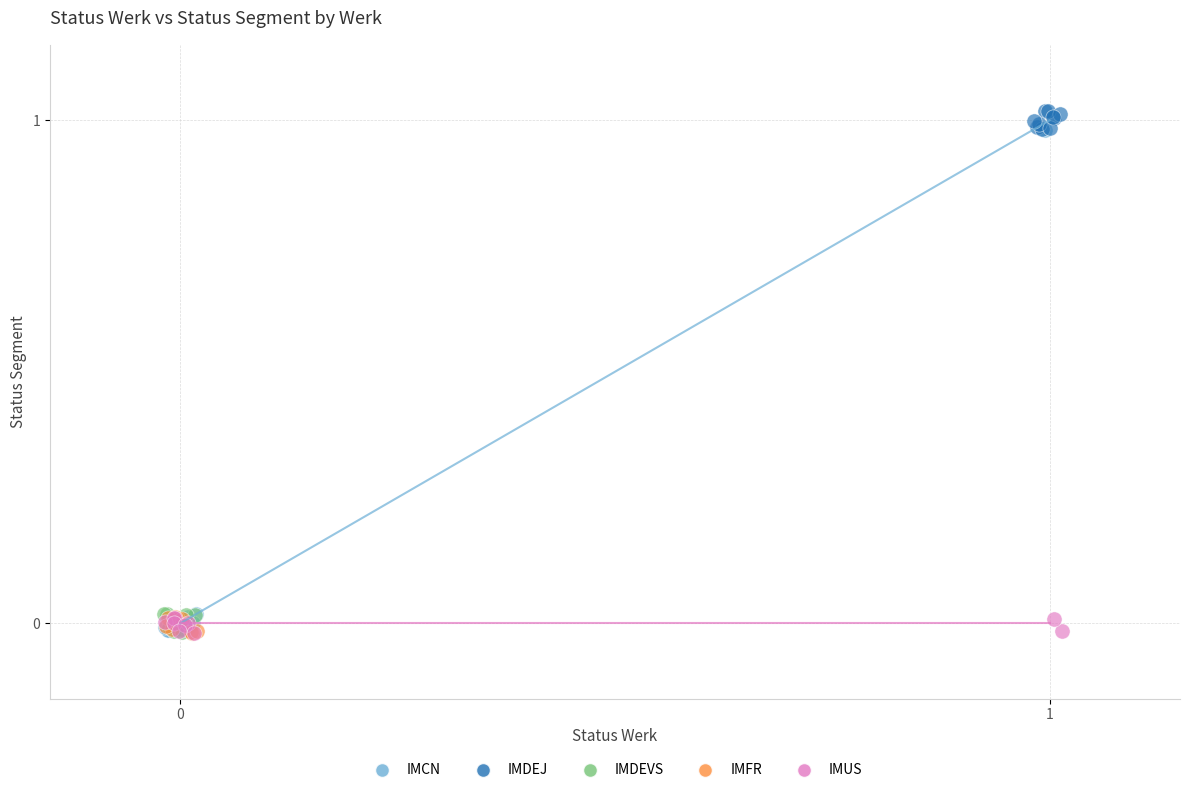

Which series has the largest Y range (max minus min)?

IMCN